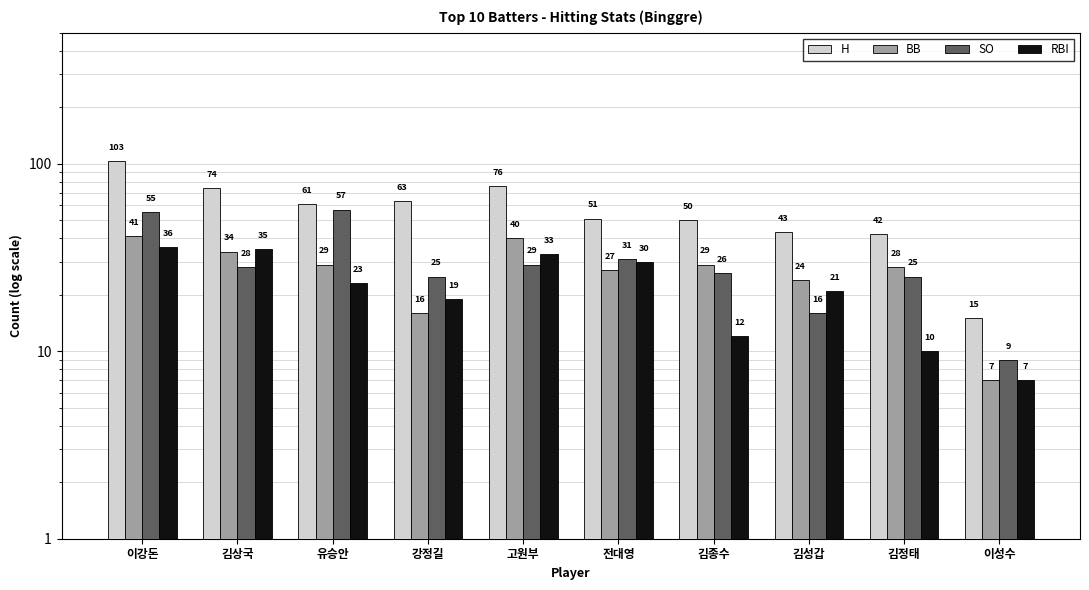

Which series has the widest spread of values?

H